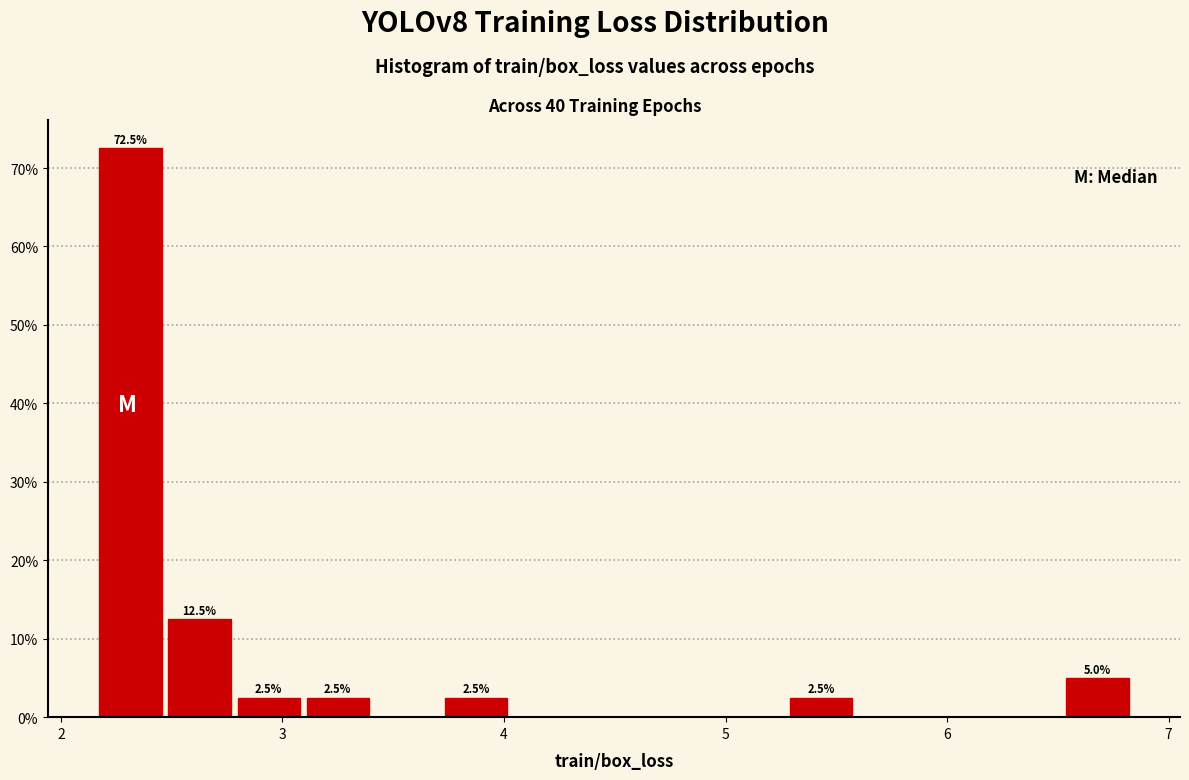

Around what value on the x-axis is the tallest bar? Give the approximate position of its centre, as read against the axis.

2.3